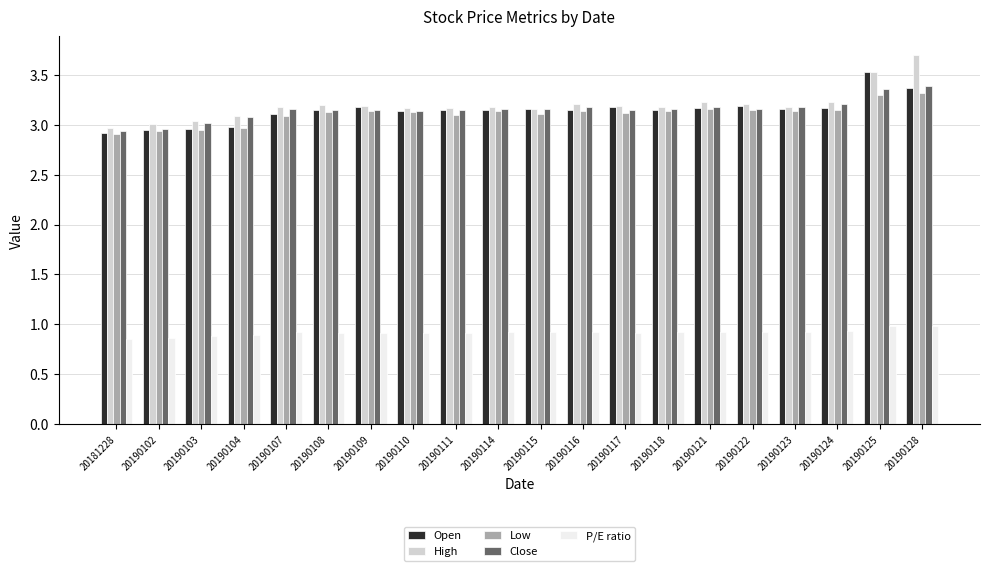

Is it true that P/E ratio equals 0.9 at 20190117?

True